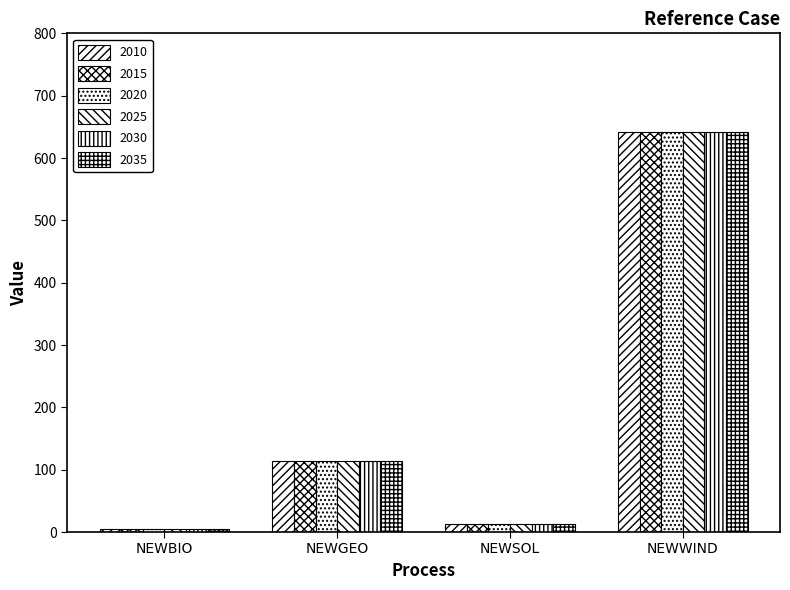

What is the difference between the 2025 values at NEWBIO and NEWWIND?

637.0